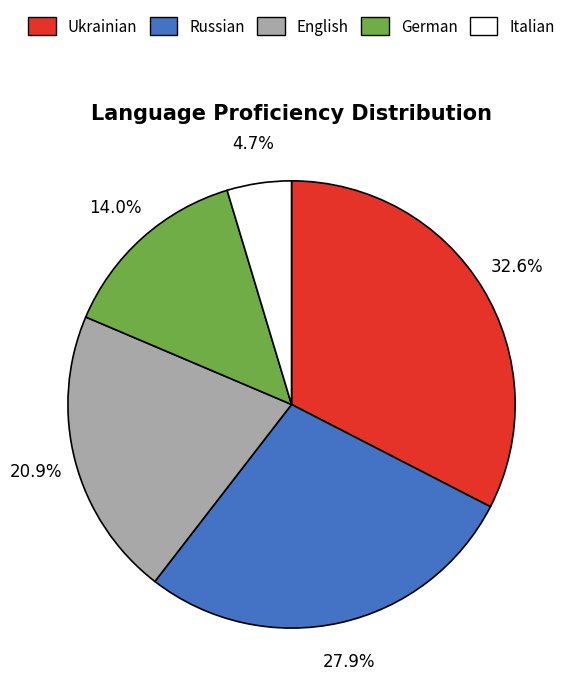

What percentage is the Ukrainian slice, to the nearest percent?

33%